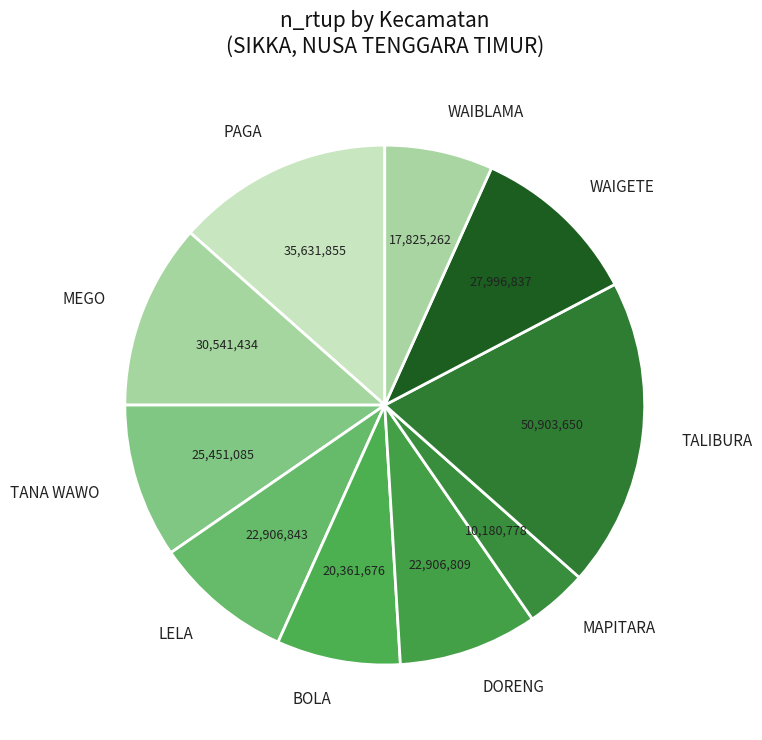

Approximately how many times larger is the value at LELA compared to DORENG?

1.0